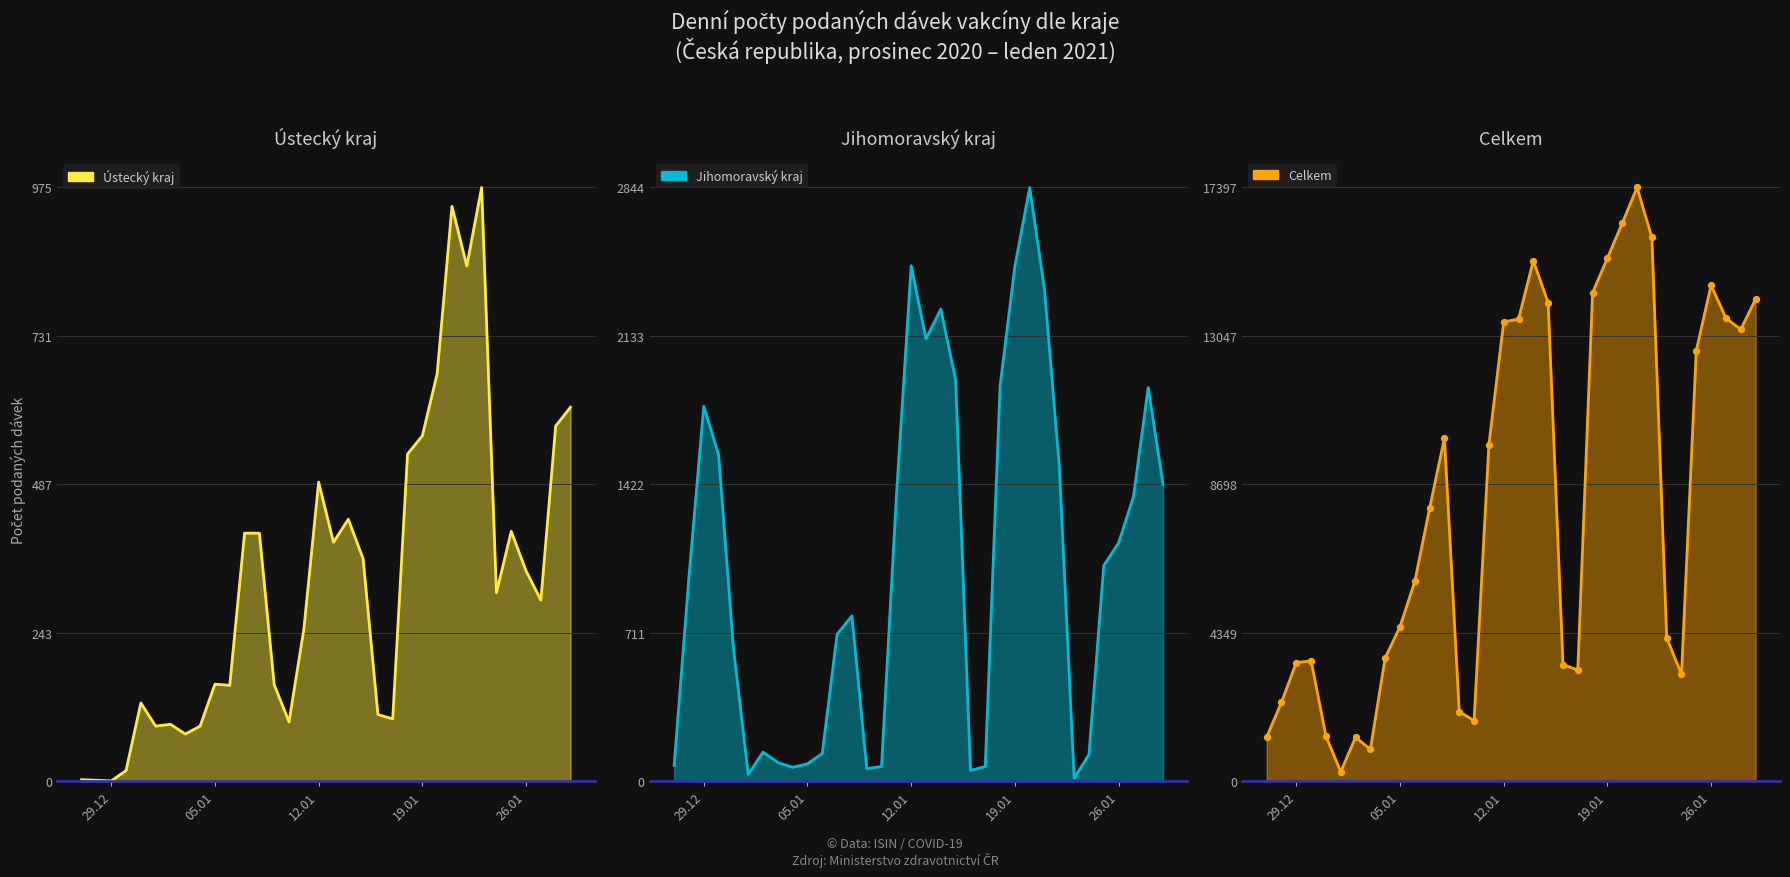

Is the value of Jihomoravský kraj at 01.01.2021 greater than the value of Ústecký kraj at 18.01.2021?

No